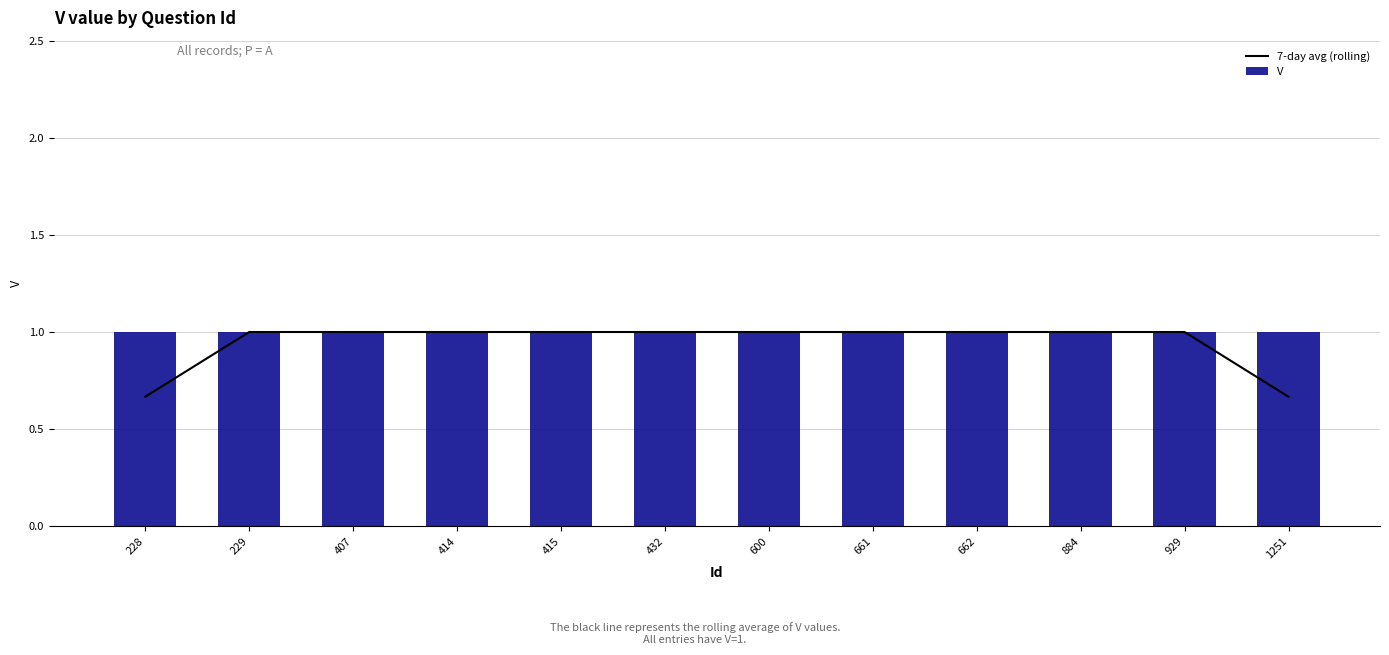

What is the sum of all V values?

12.0